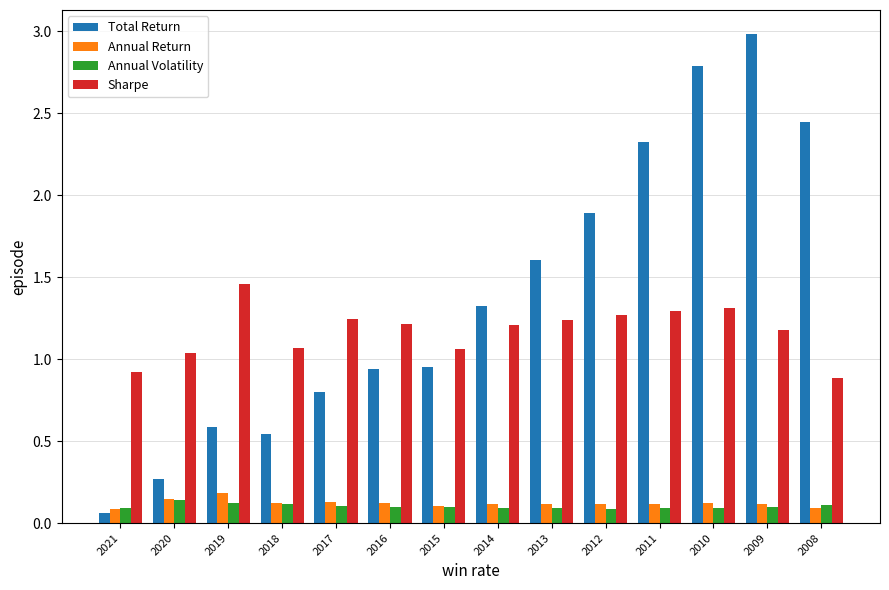

Which category has the highest value in the Total Return series?

2009